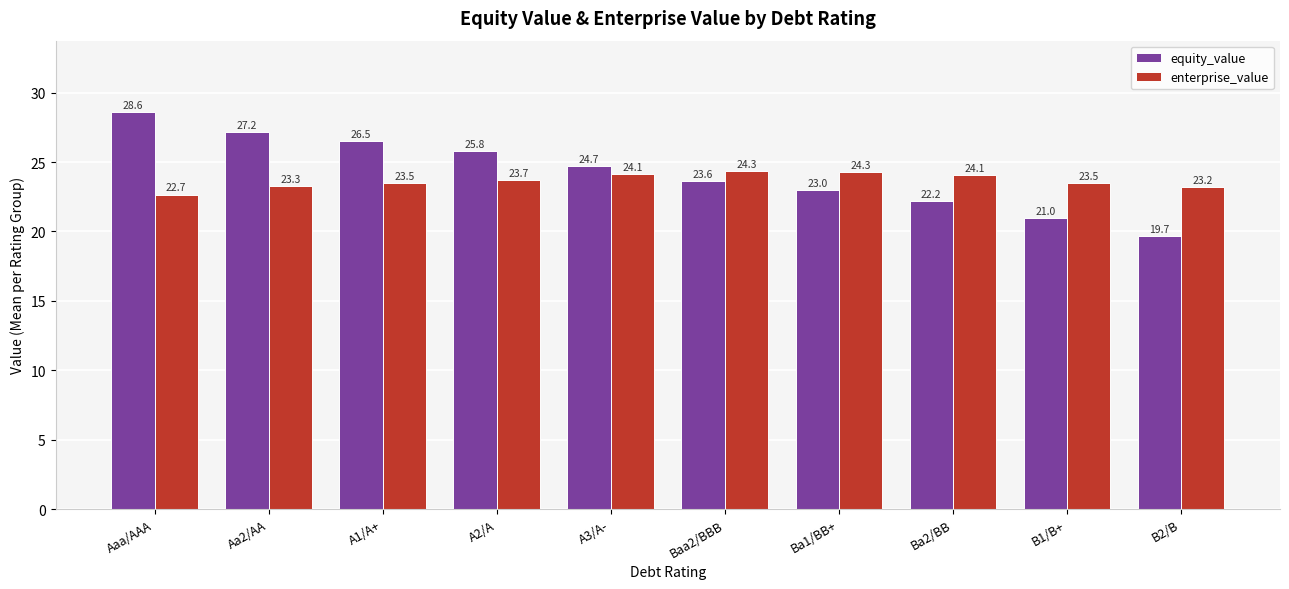

How many groups of bars are there?

10